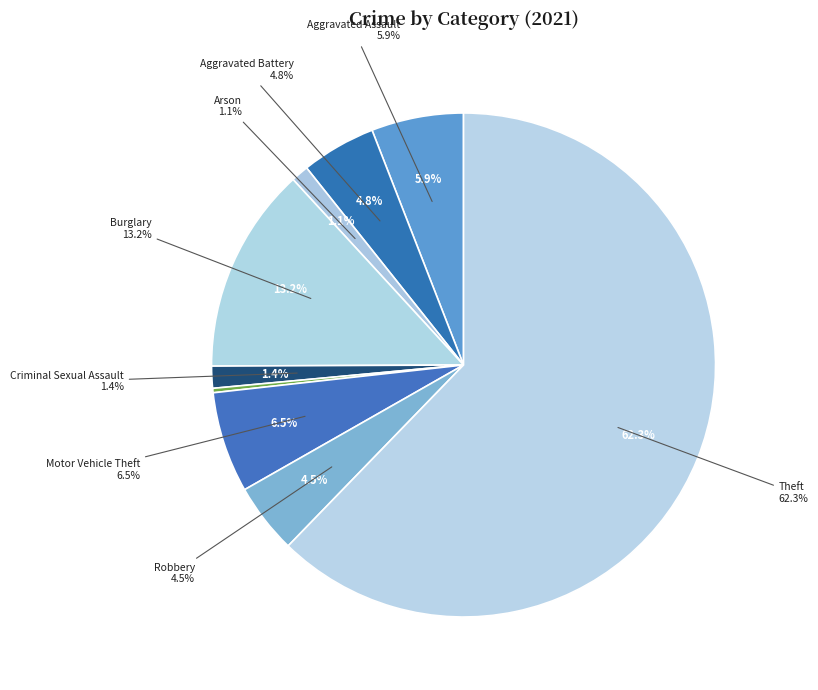

How many segments does this pie chart have?

9